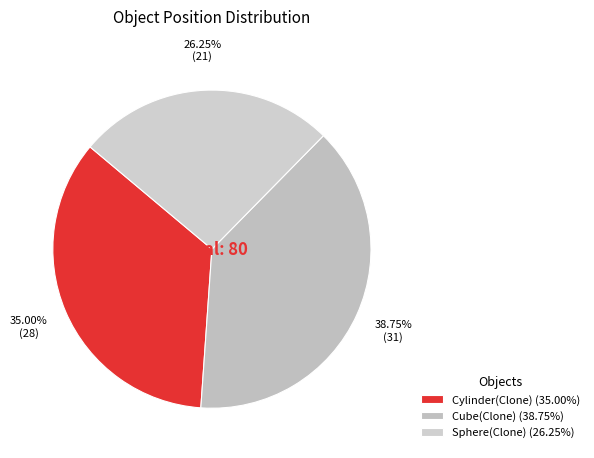

Rank the categories by value from lowest to highest.

Sphere(Clone), Cylinder(Clone), Cube(Clone)